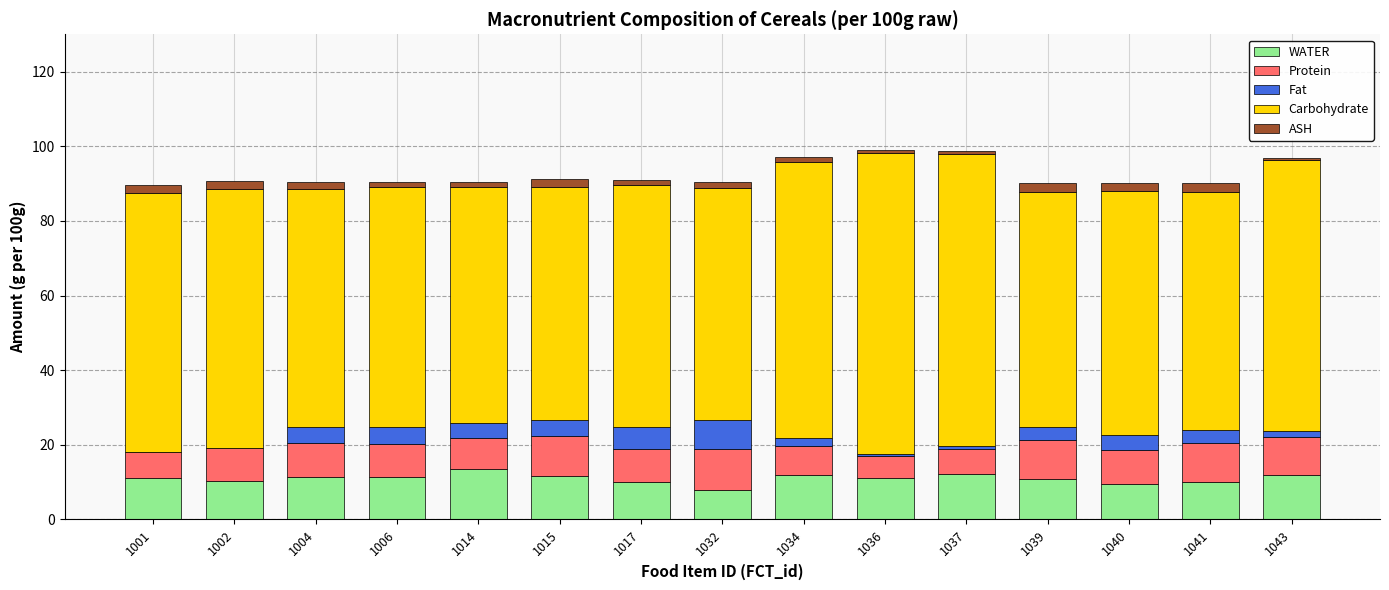

What is the total value across all series at 1043?

96.8